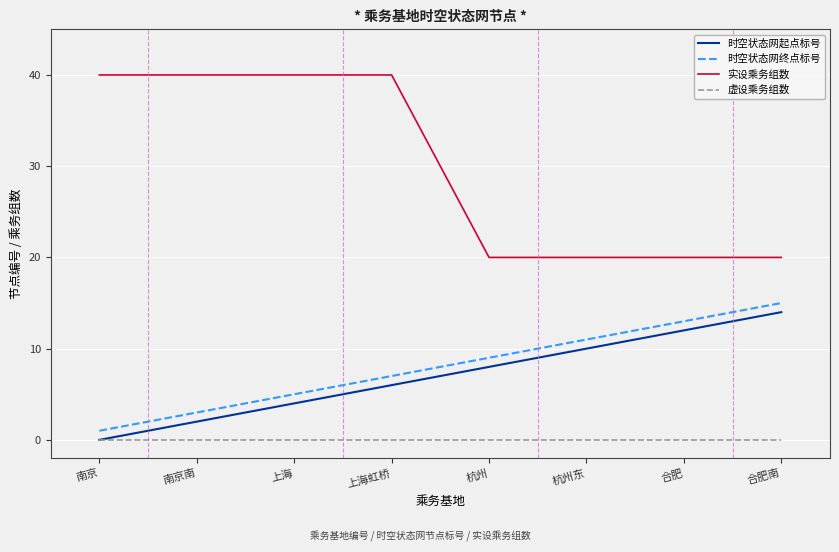

What is the difference between the 时空状态网终点标号 values at 上海虹桥 and 南京南?

4